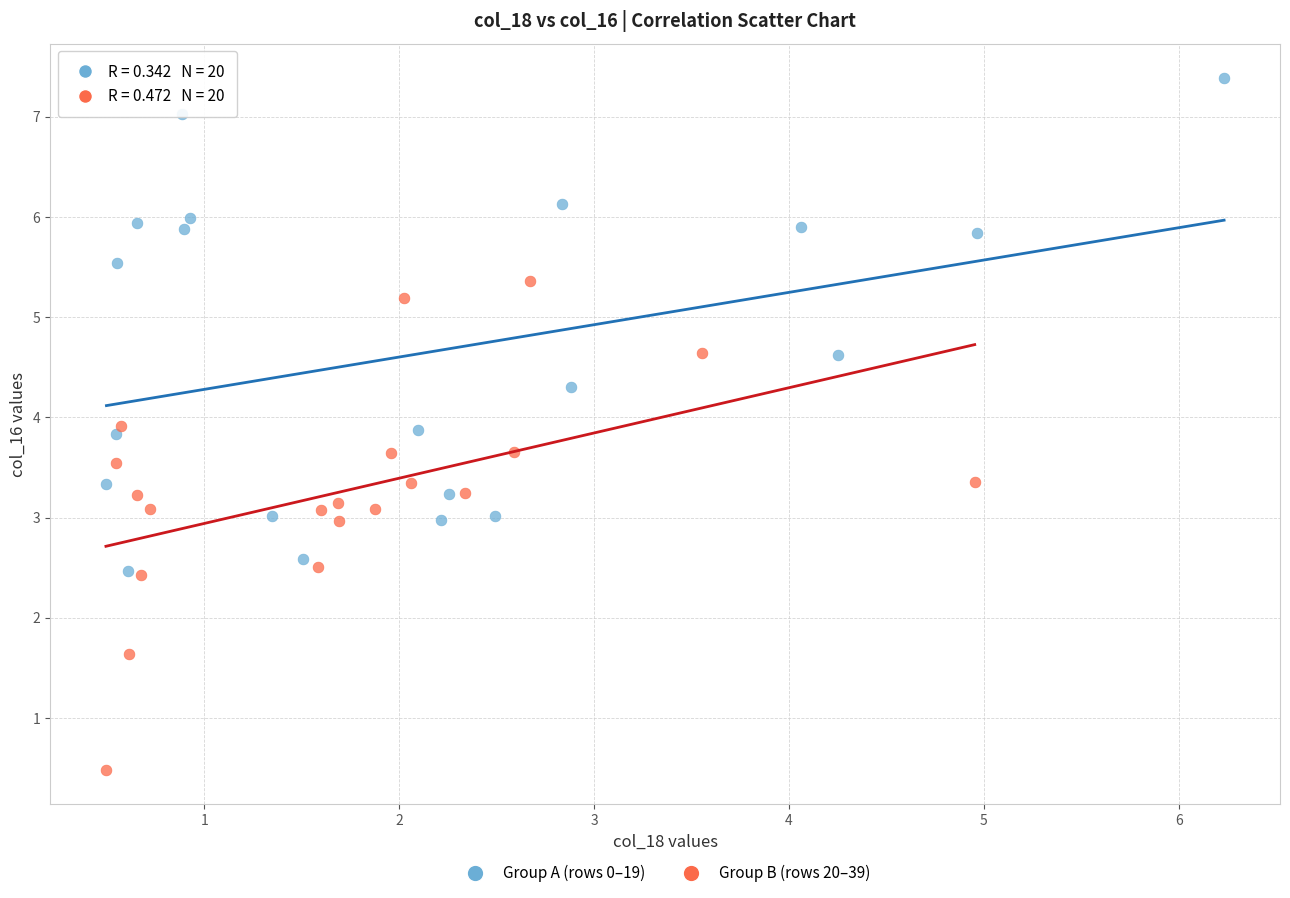

Which series contains the highest Y value?

Group A (rows 0–19)